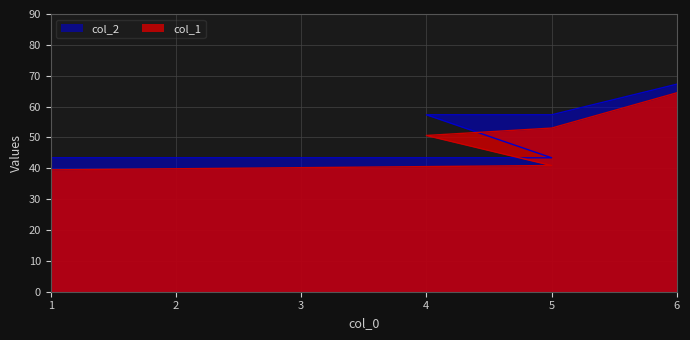

What is the label of the 1st point from the right?

6